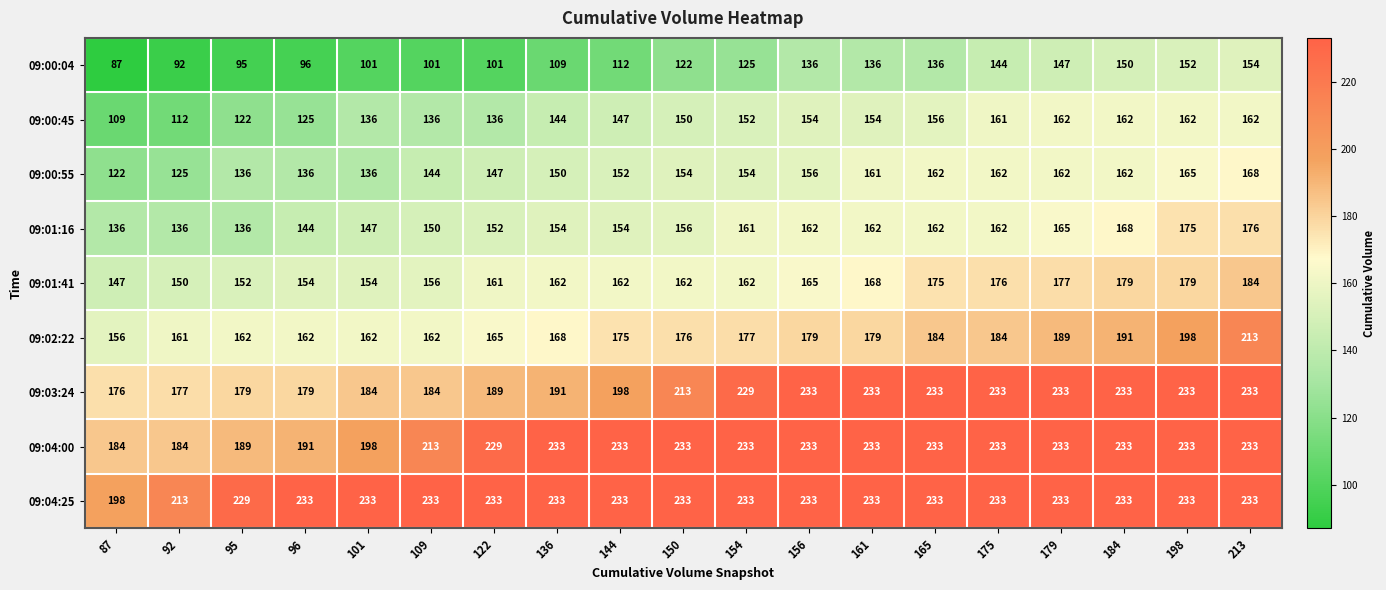

What is the difference between the second highest and second lowest values in the 09:01:16 series?

39